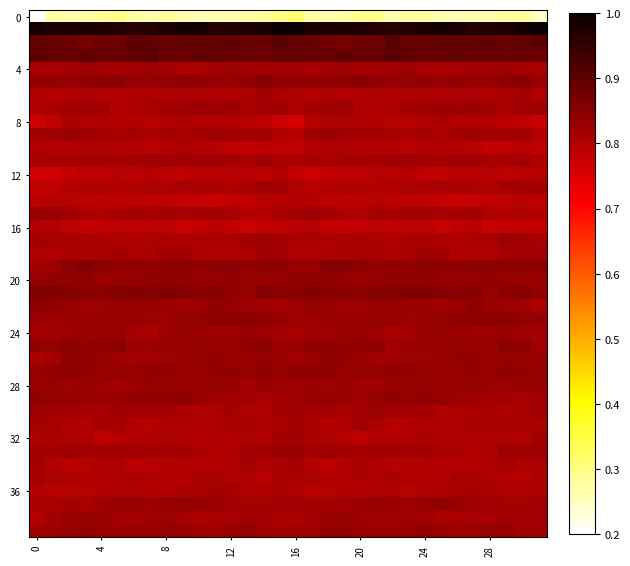

At which category is the sum across all series the highest?

24